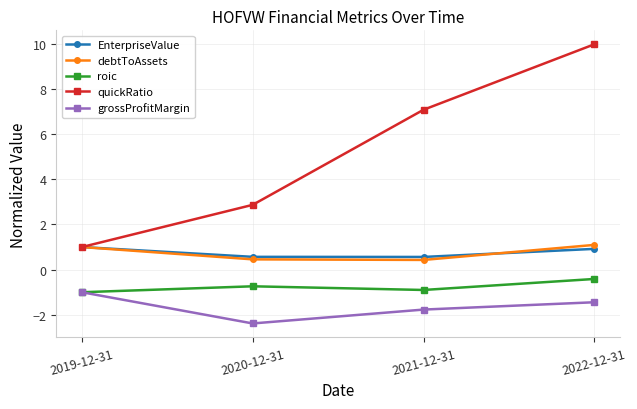

True or false: EnterpriseValue and roic cross at least once.

False